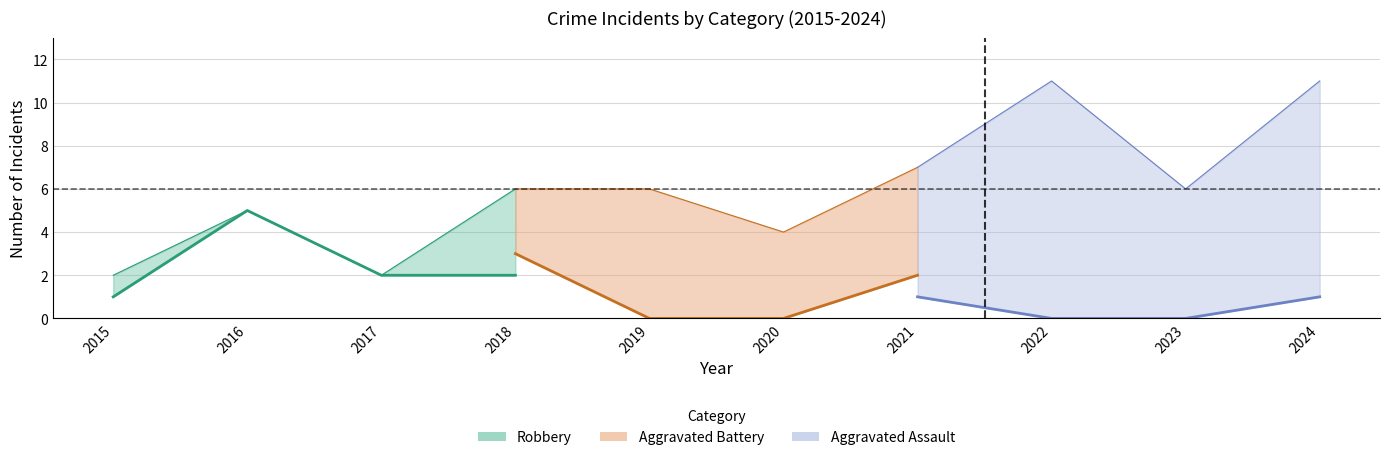

At how many categories does at least one series exceed 7?

2